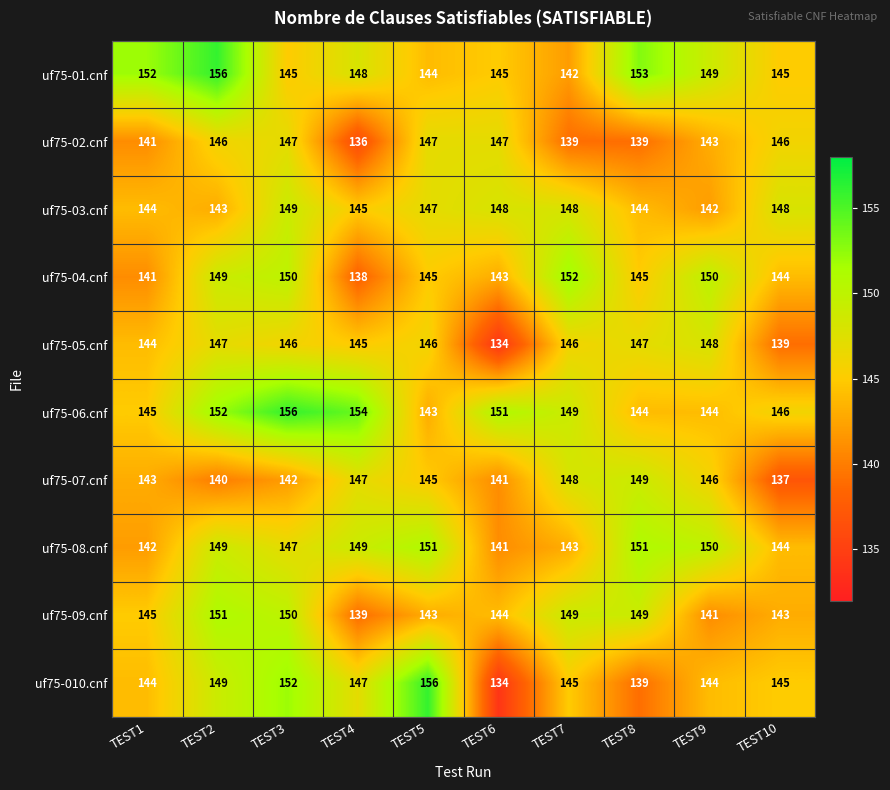

Which series has the largest range (max minus min)?

uf75-010.cnf